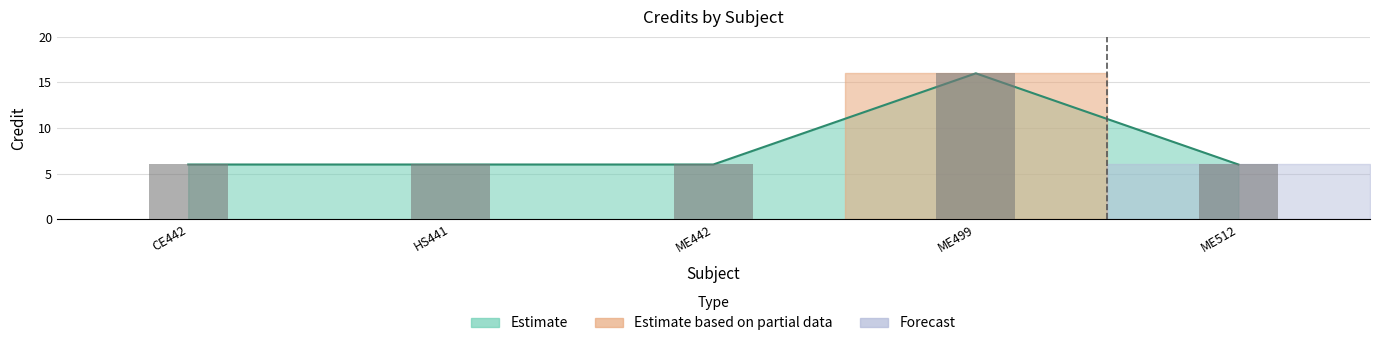

Count the number of categories in the chart.

5